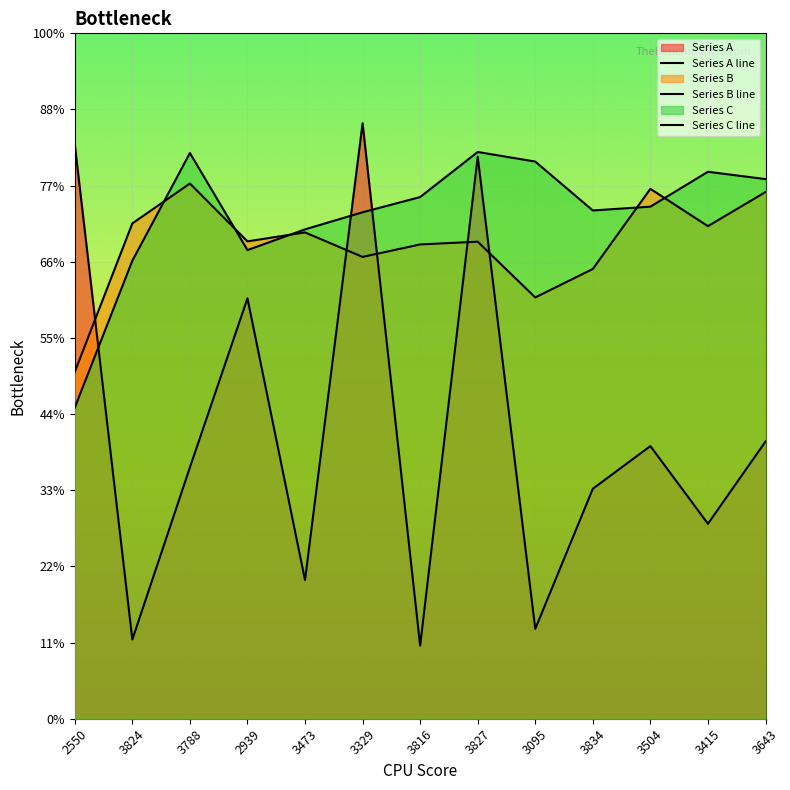

Which series has the largest total across all categories?

Series C line